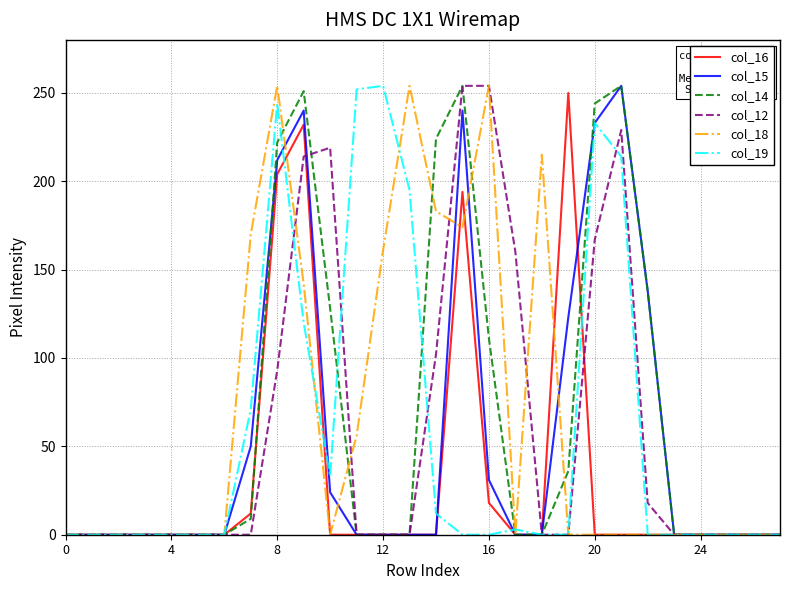

What is the maximum value shown in the chart?

254